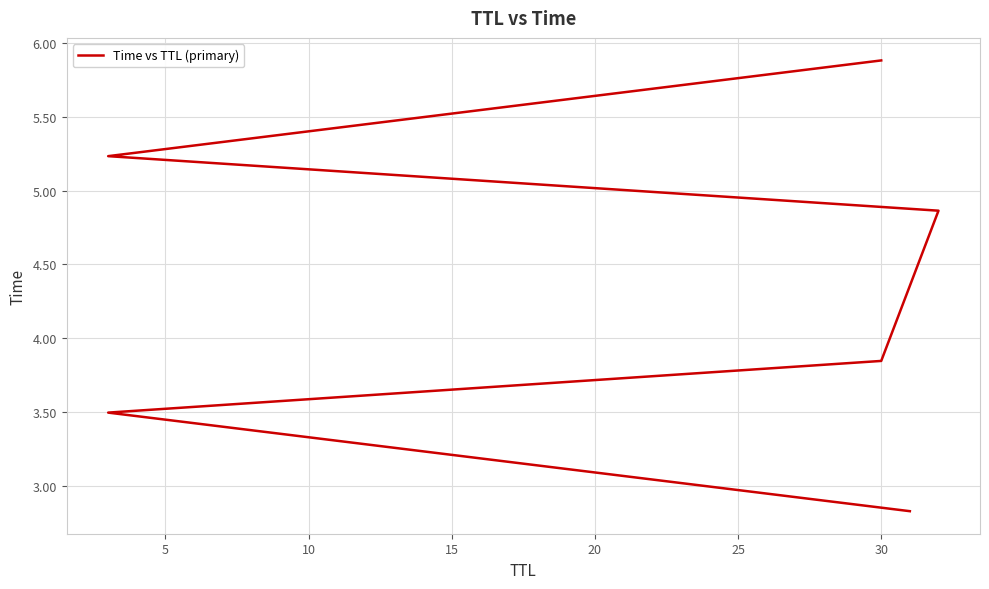

What is the change in value from 15 to 20?

+0.4